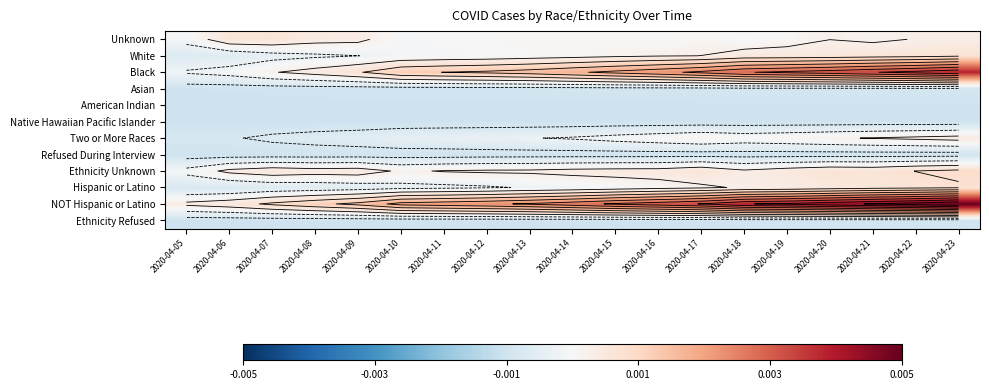

How many data points does each series have?

19